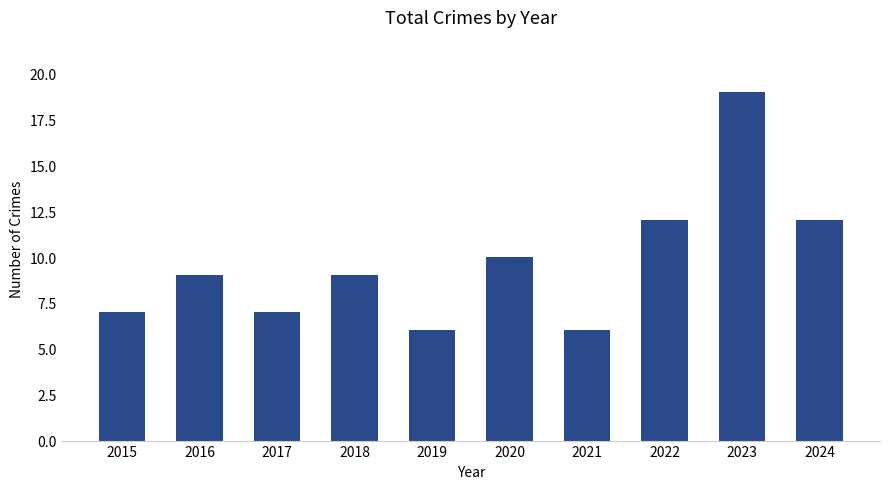

What value does the data have at 2024?

12